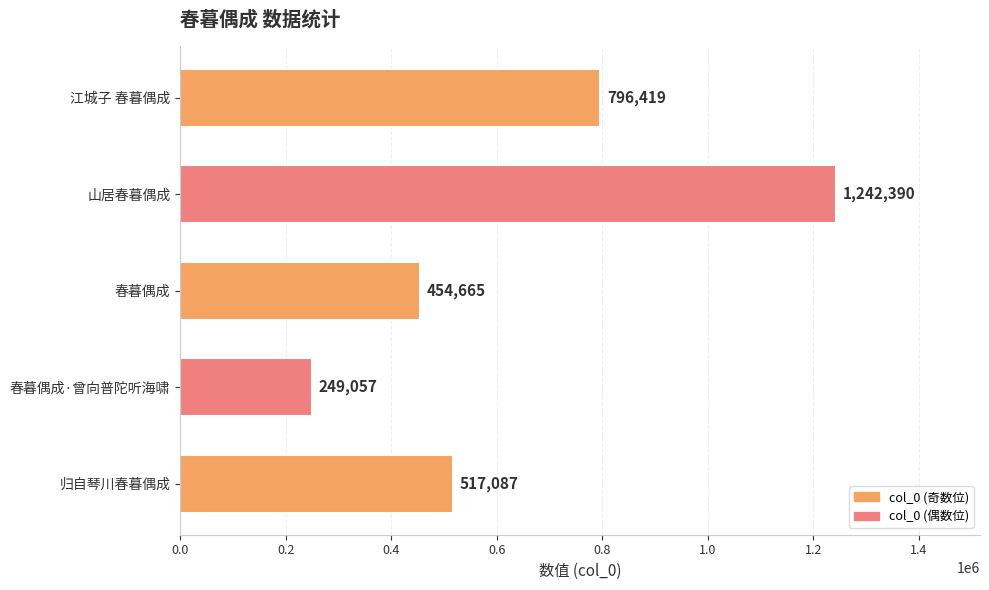

The value at 归自琴川春暮偶成 is 517087. True or false?

True